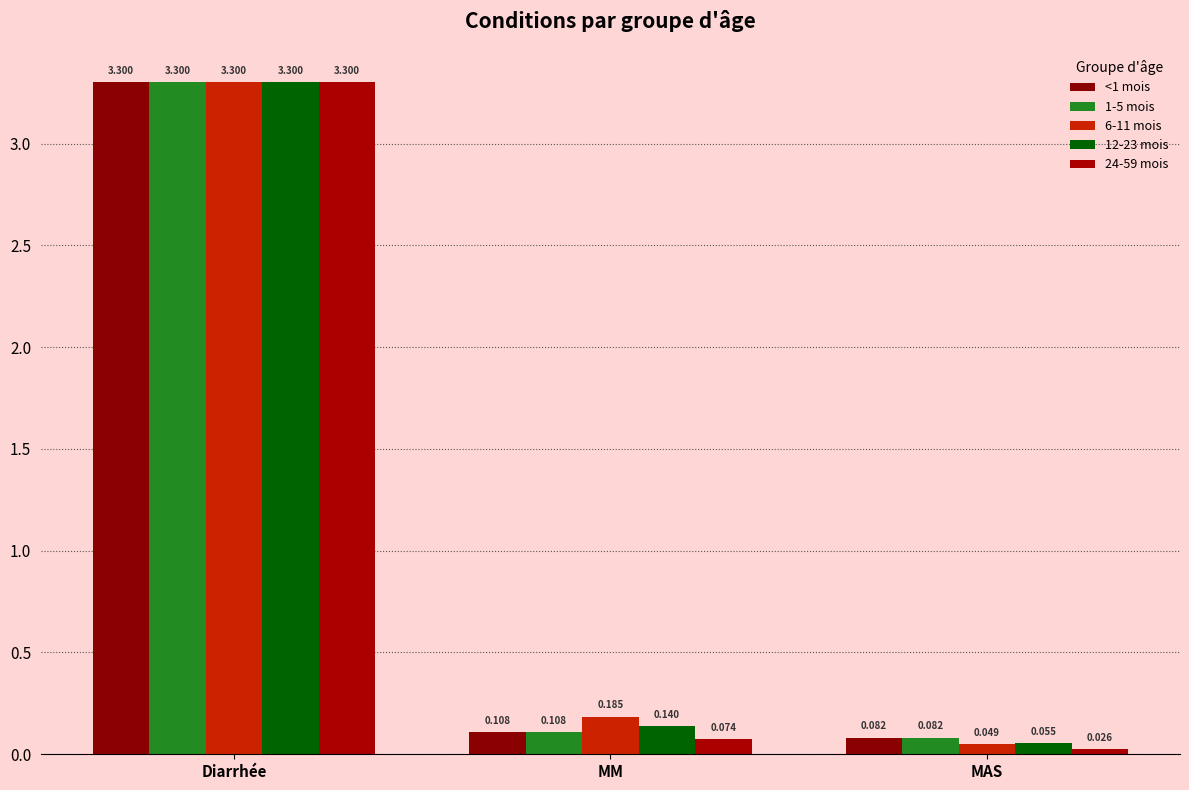

At which label is 1-5 mois closest to 1?

MM